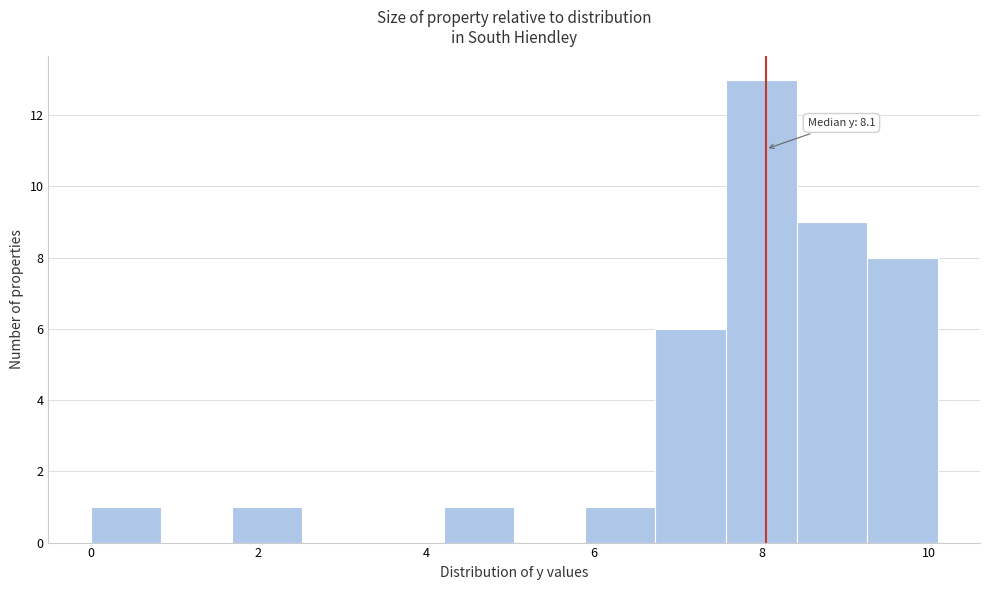

Which range on the x-axis has the tallest bar?

7.6 to 8.4